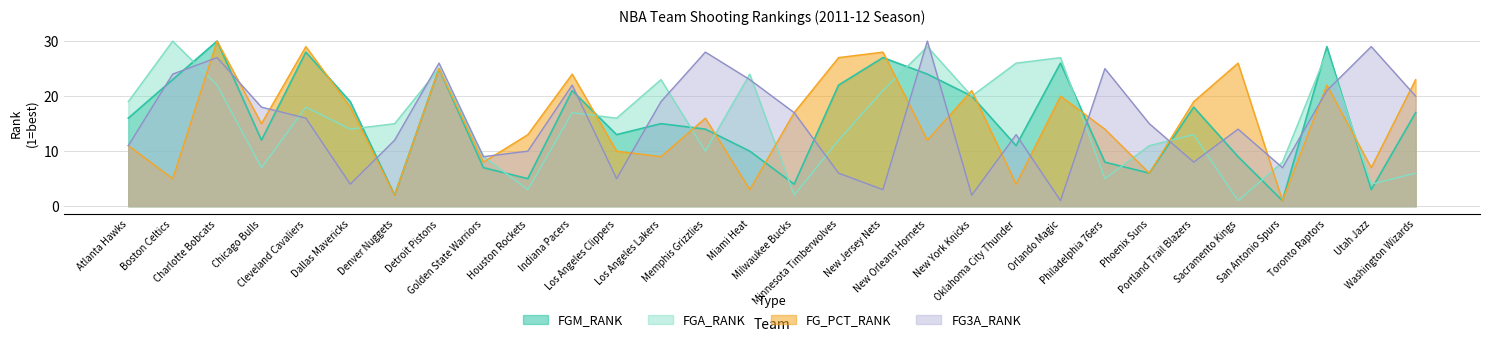

How many categories are shown in the chart?

30